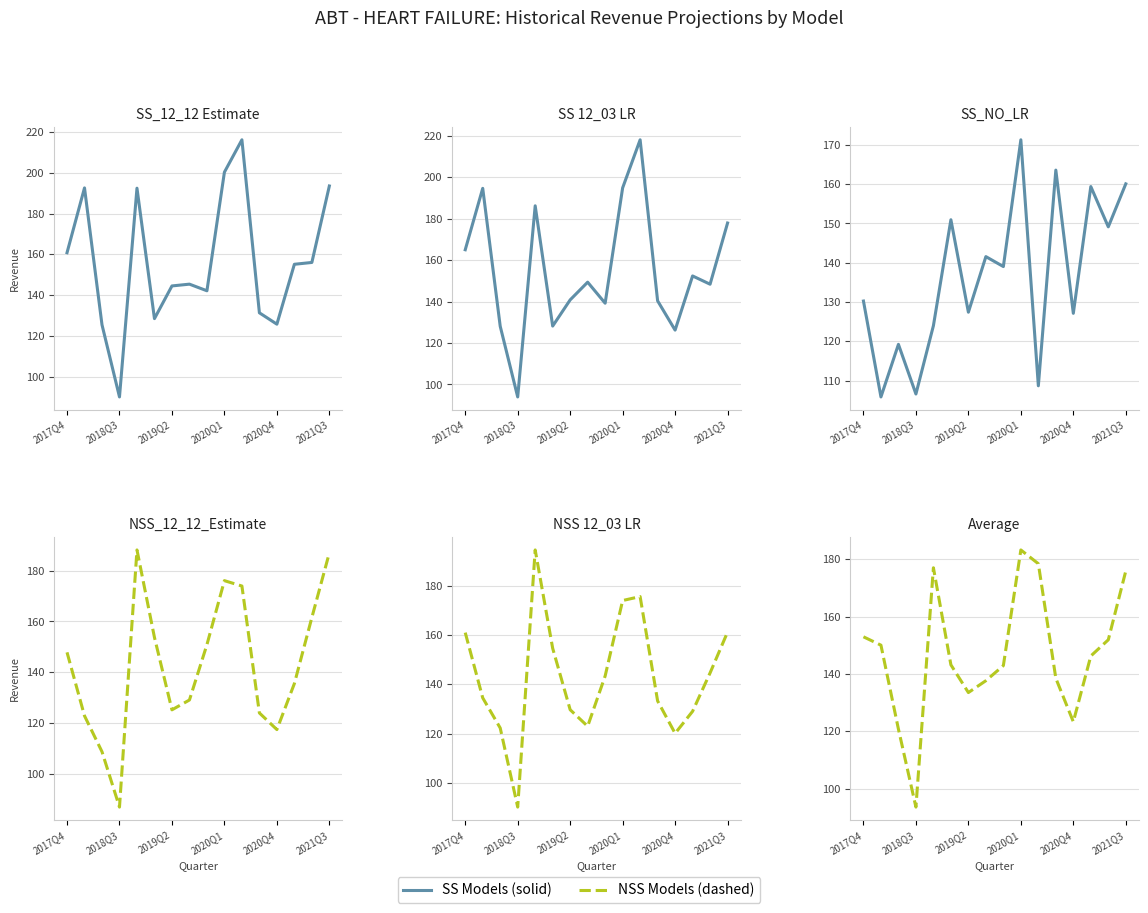

The SS 12_03 LR series shows 165.7 at 2018Q3. True or false?

False